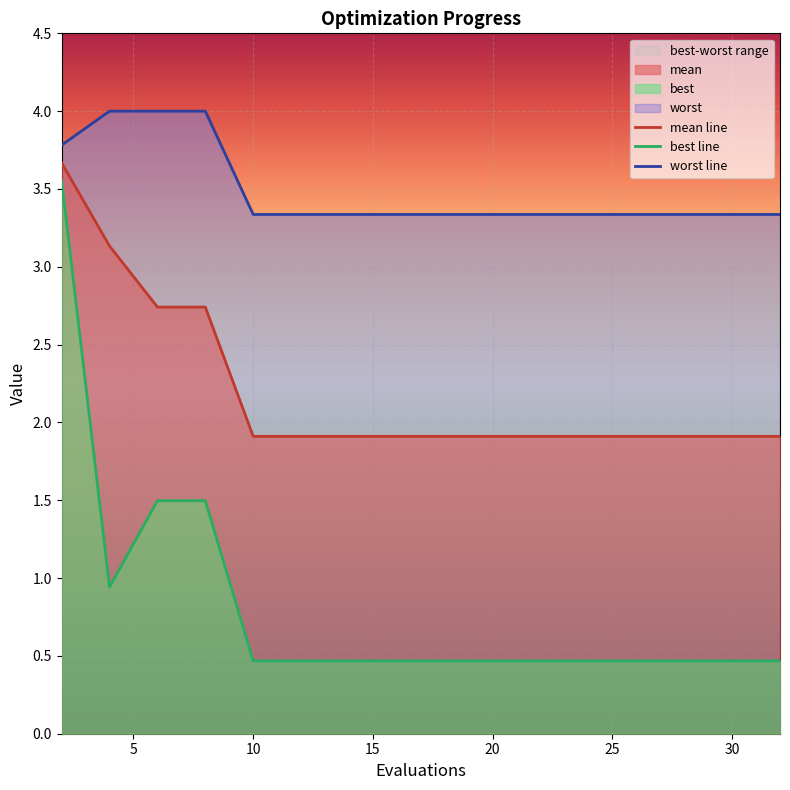

What is the approximate value of mean at 4?

3.1